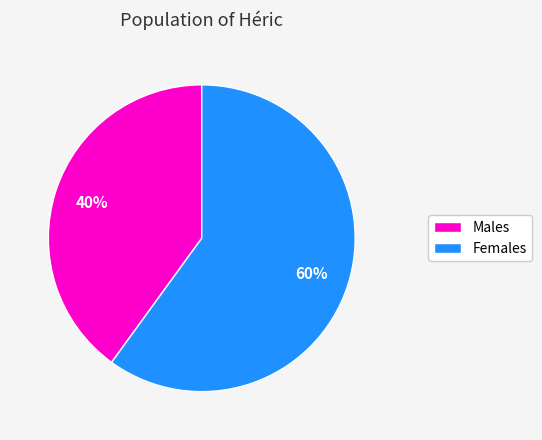

How many slices are in this pie chart?

2